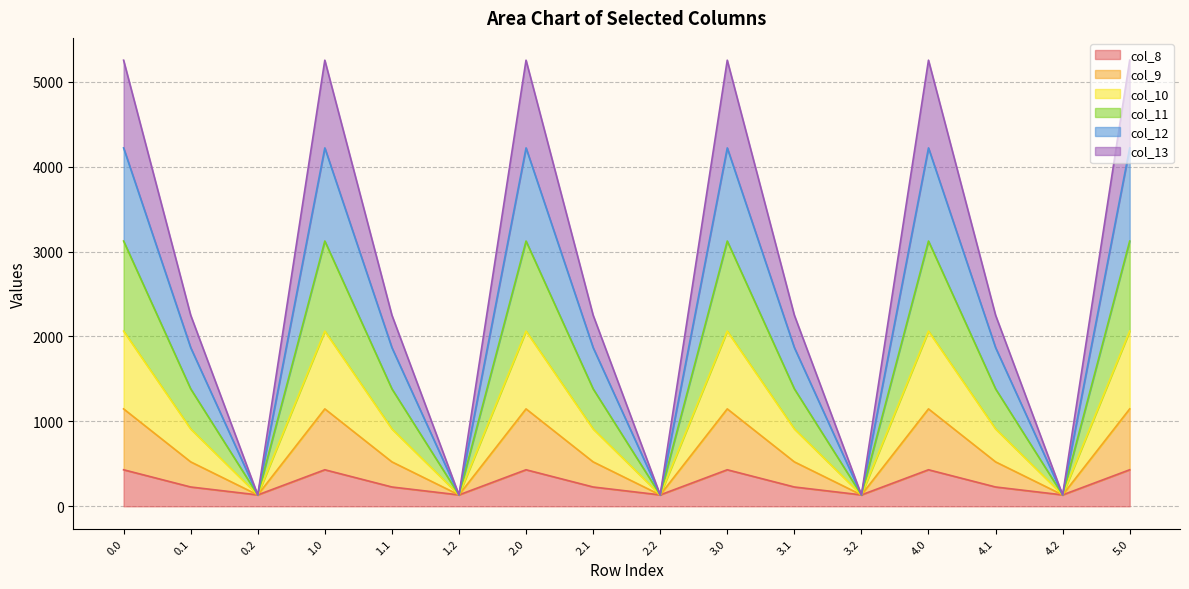

What is the label of the 4th point from the right?

4.0